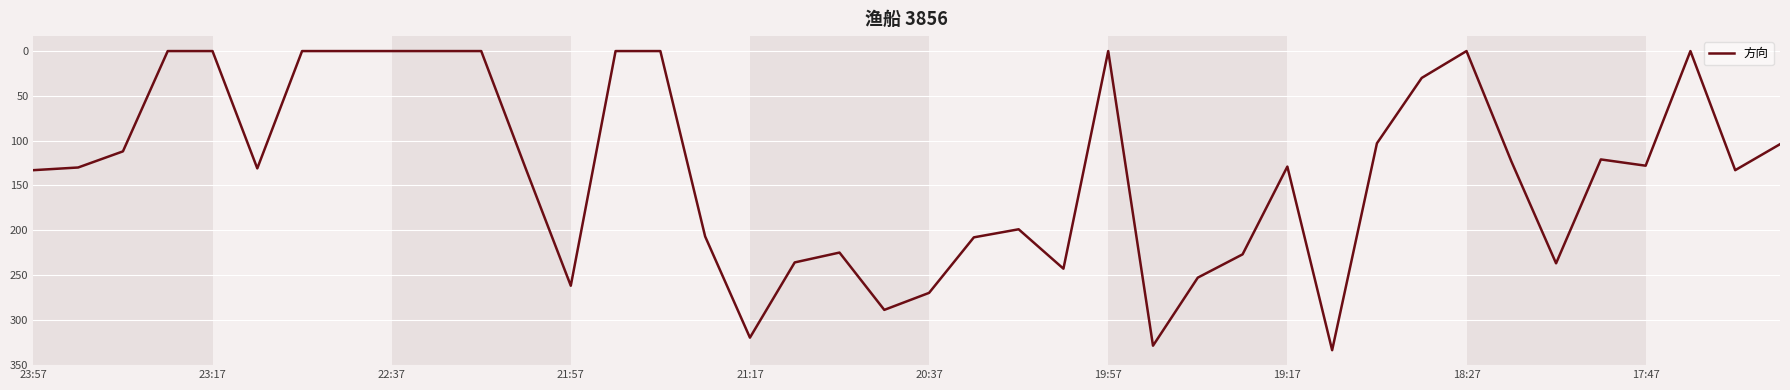

Does the chart display data point markers on the line(s)?

No